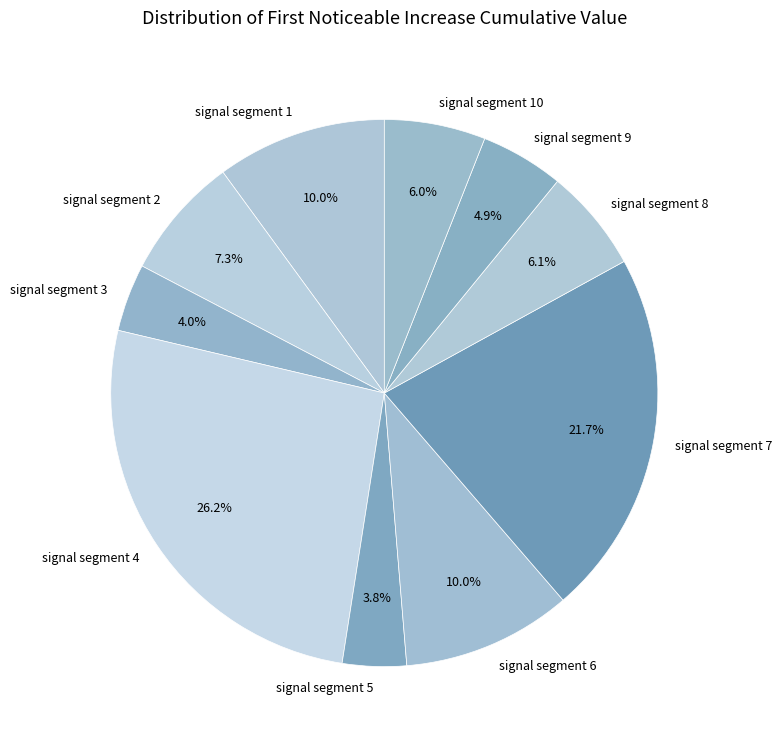

Is the sum of signal segment 4 and signal segment 7 greater than half?

No